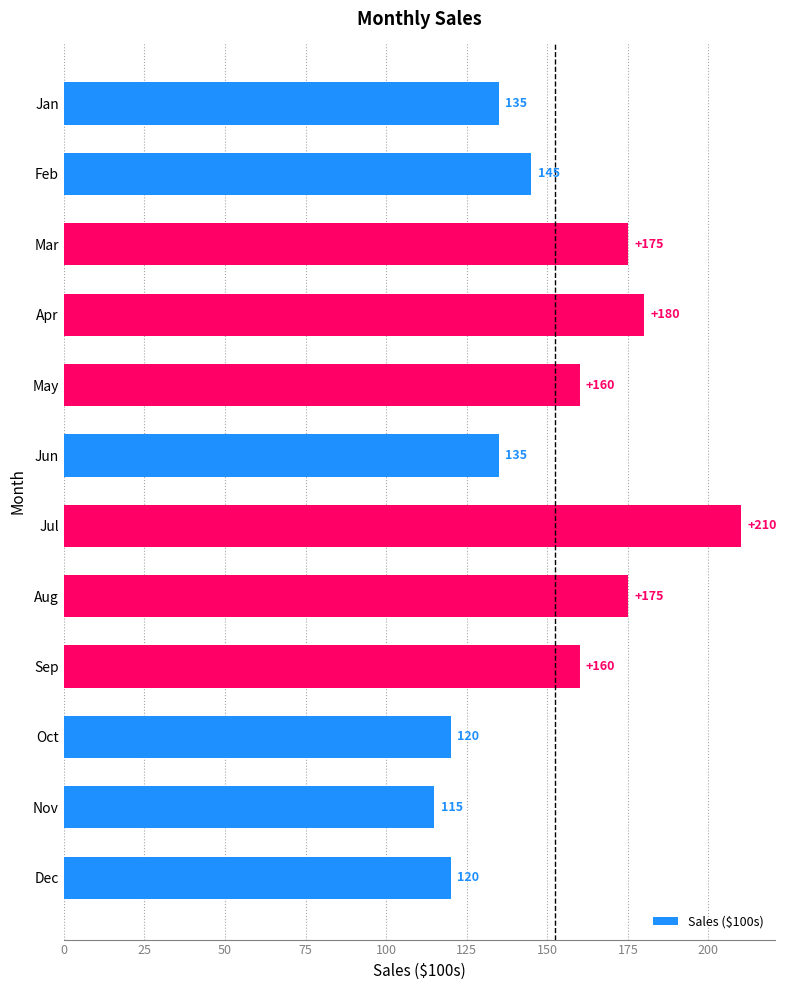

What is the sum of all values?

1830